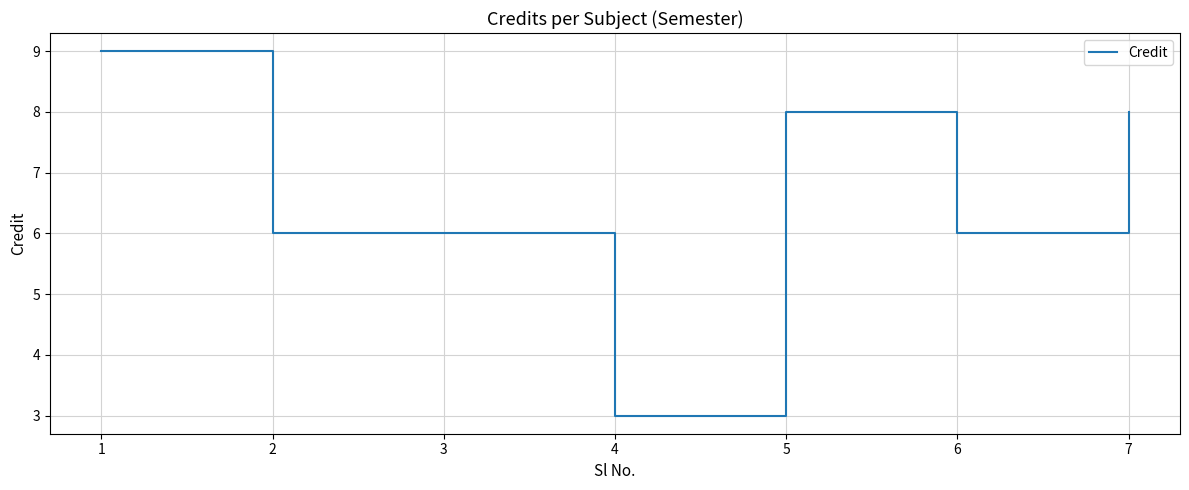

True or false: the data has more than 0 interior local peaks.

True